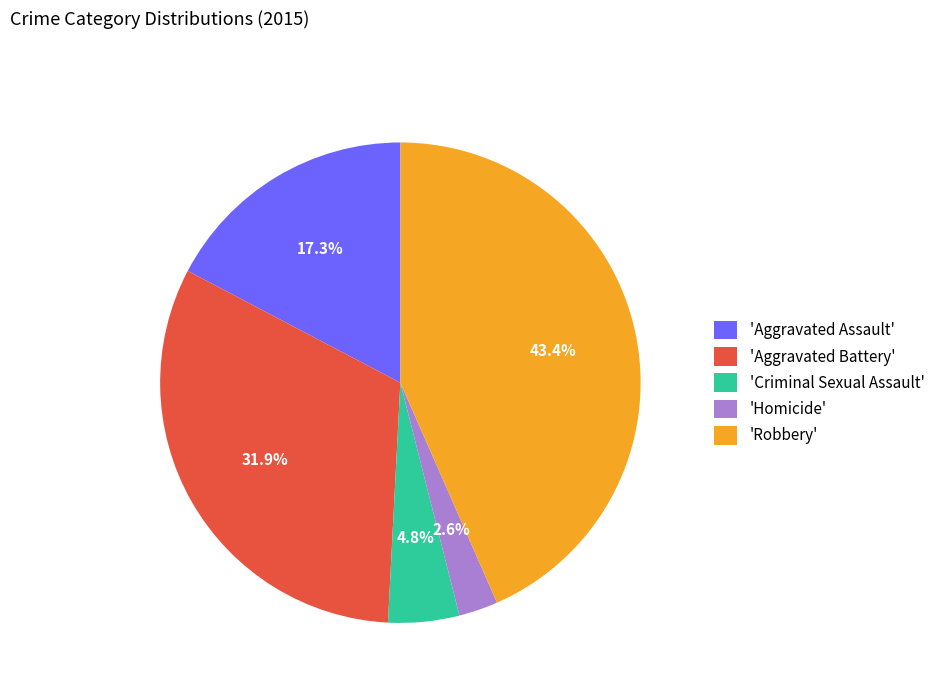

How many segments does this pie chart have?

5